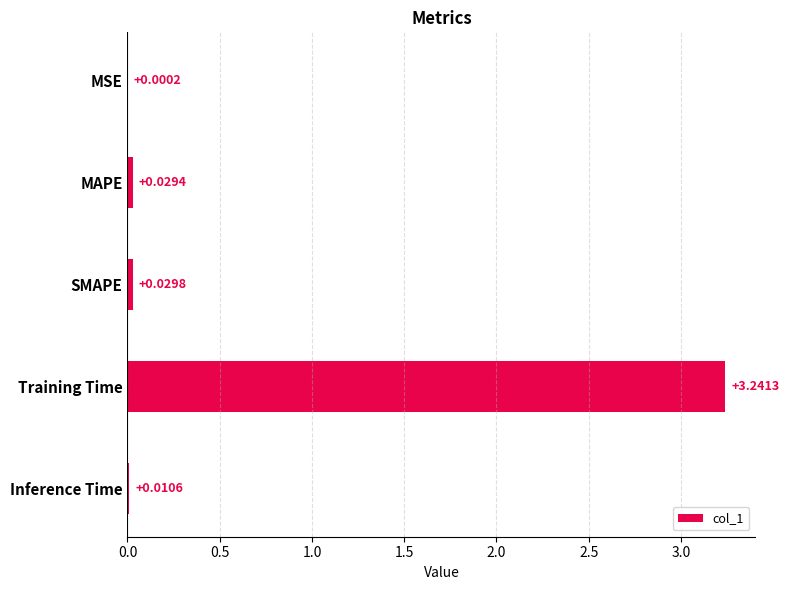

What is the sum of all values?

3.3